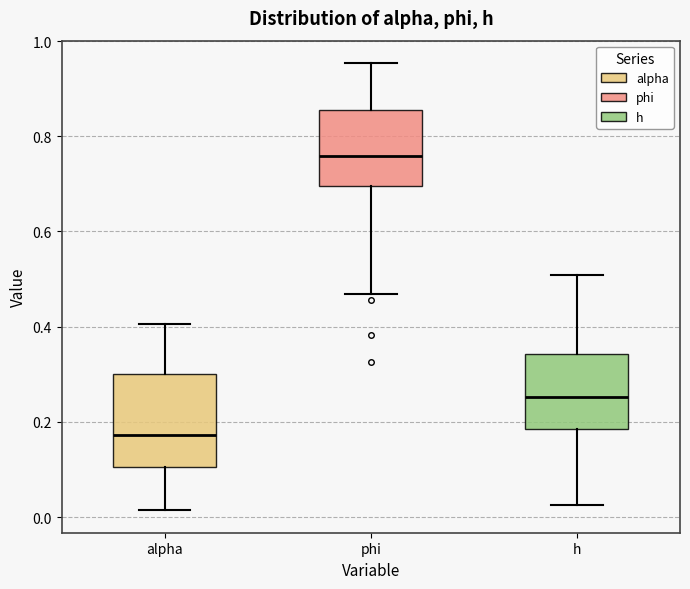

Reading left to right, read every box against the y-axis: the position of its median line, the range the box covers, and the ends of its whiskers. The values are not printed on the chart, so give them approximately, as read against the axis.

alpha: median 0.18, box 0.10 to 0.30, whiskers 0.02 to 0.40
phi: median 0.76, box 0.70 to 0.86, whiskers 0.46 to 0.96
h: median 0.26, box 0.18 to 0.34, whiskers 0.02 to 0.50